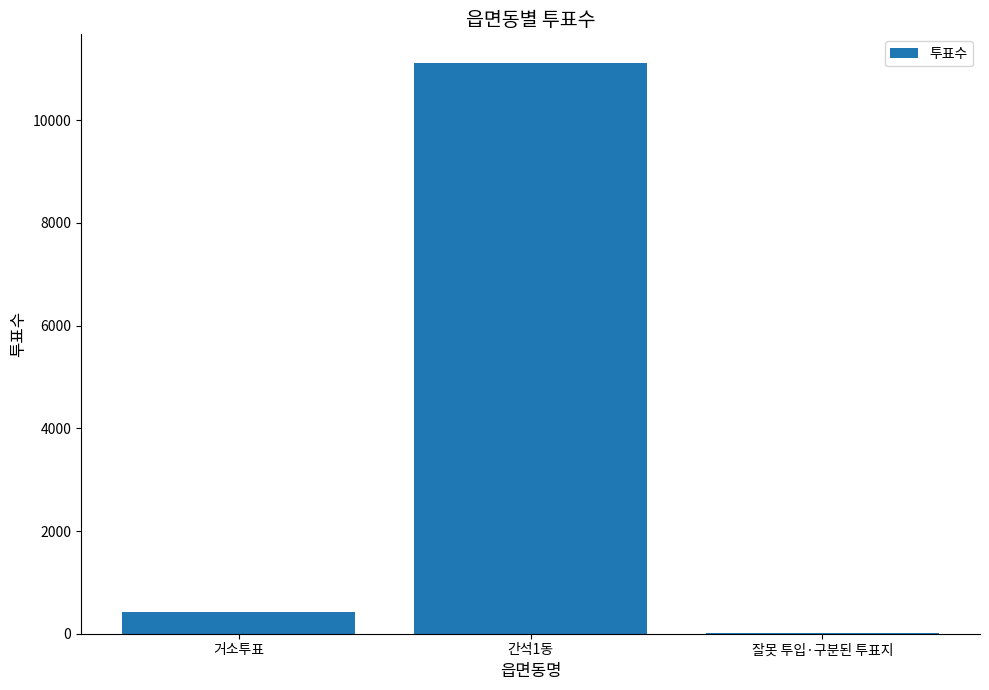

What is the sum of all values?

11566